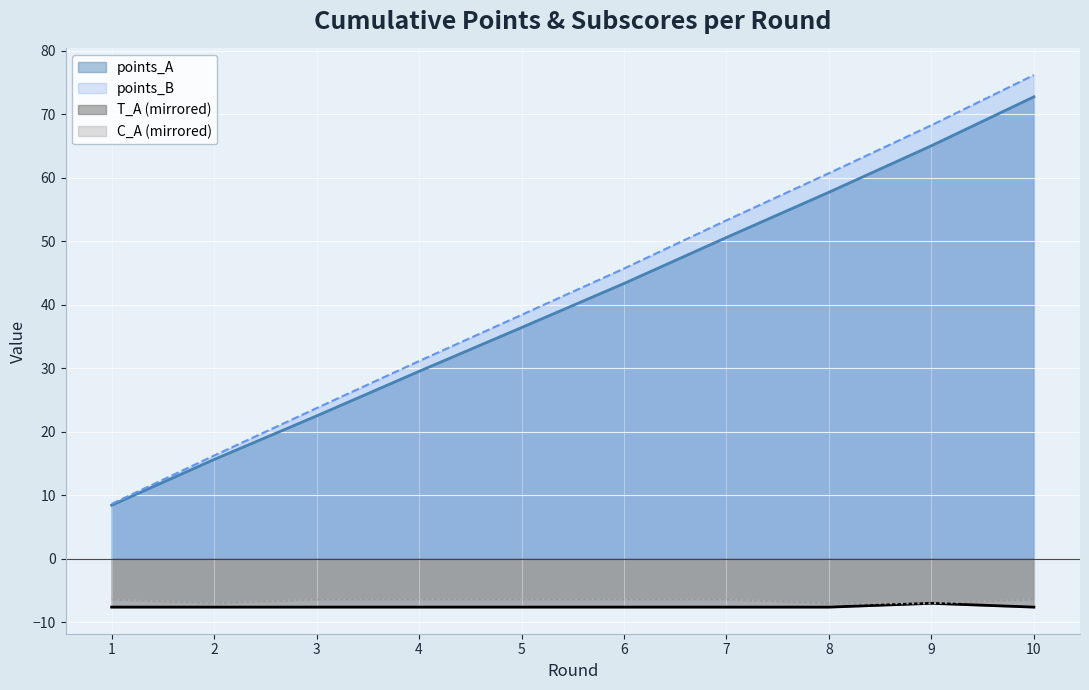

List the labels in order of points_B value, largest first.

10, 9, 8, 7, 6, 5, 4, 3, 2, 1